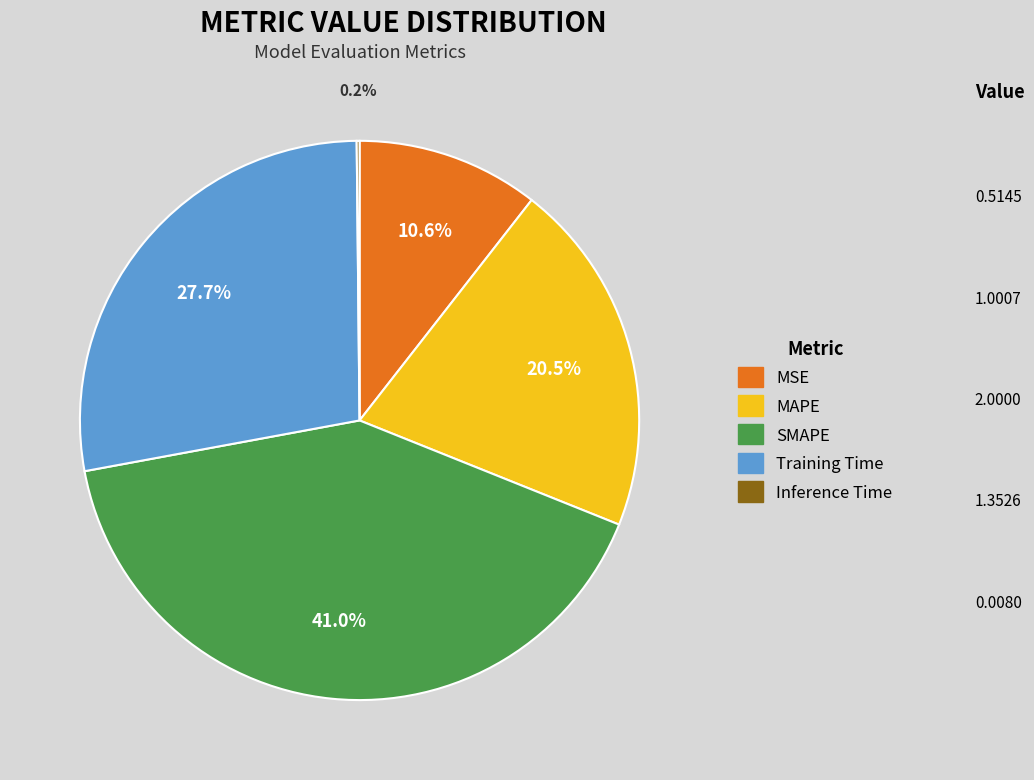

Is the sum of SMAPE and Training Time greater than half?

Yes